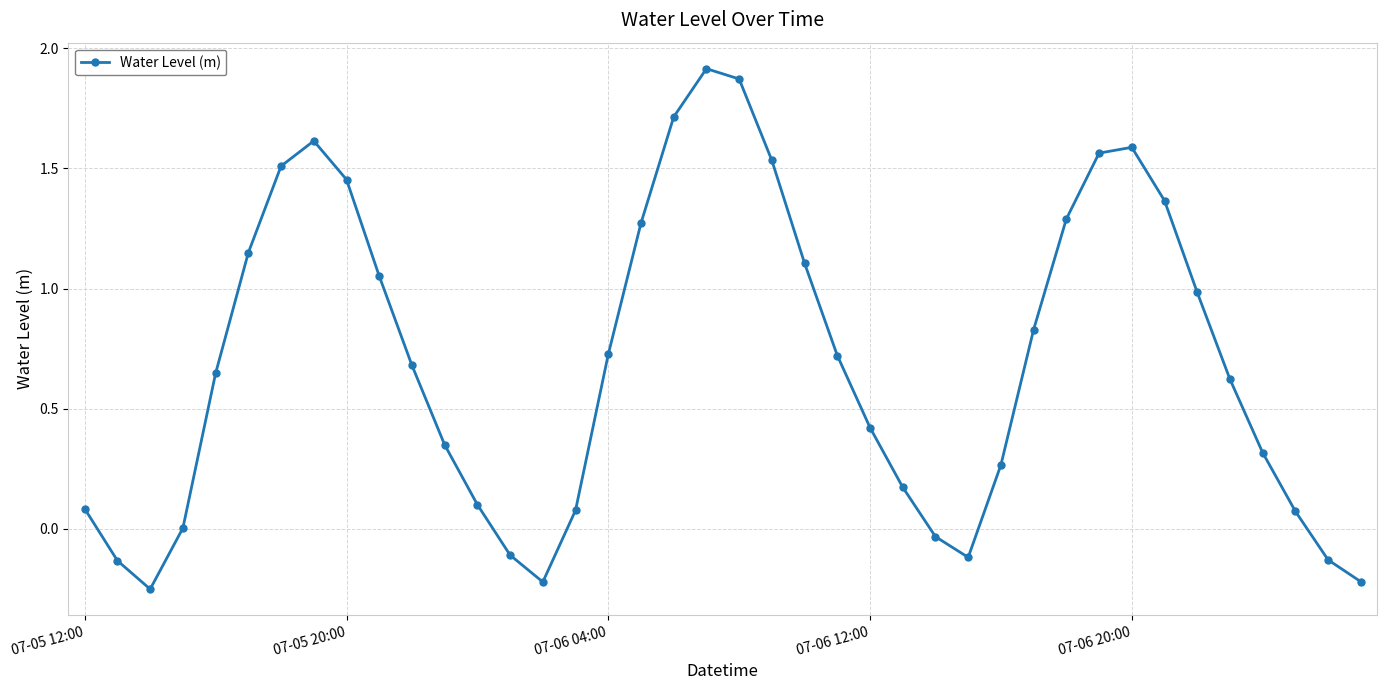

How many points are higher than both their immediate neighbors (excluding endpoints)?

3